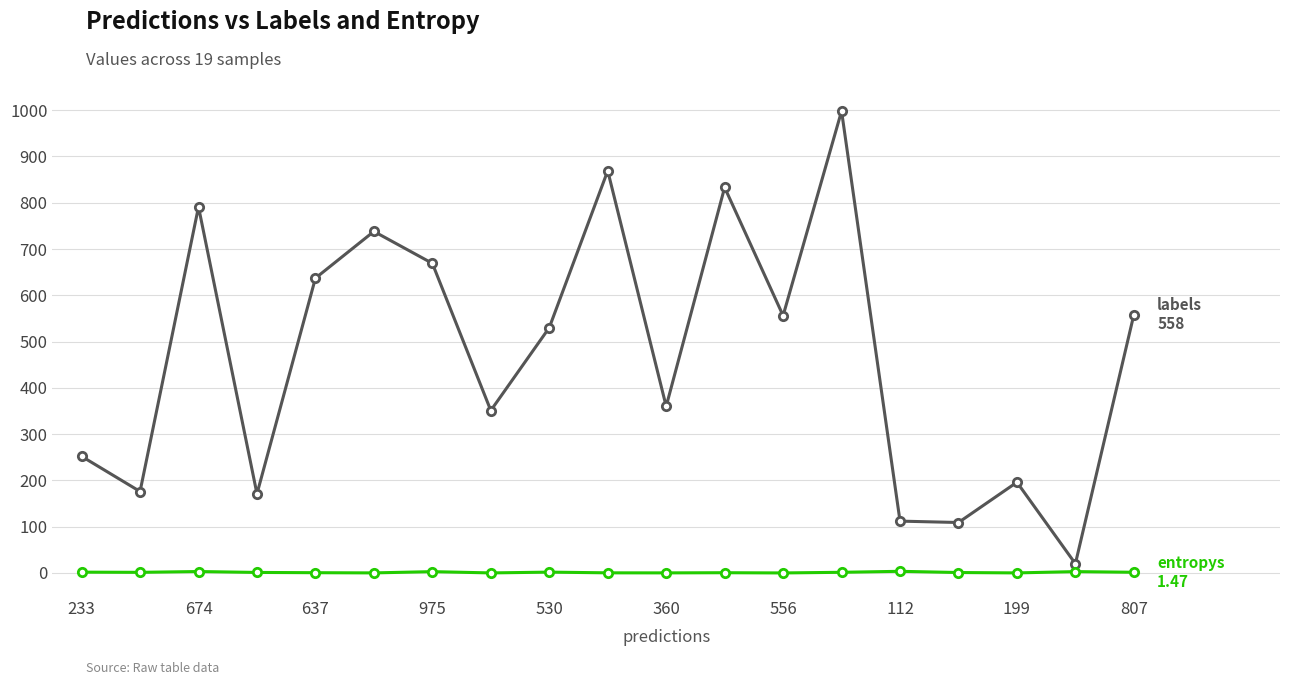

What is the greatest value displayed?

998.0